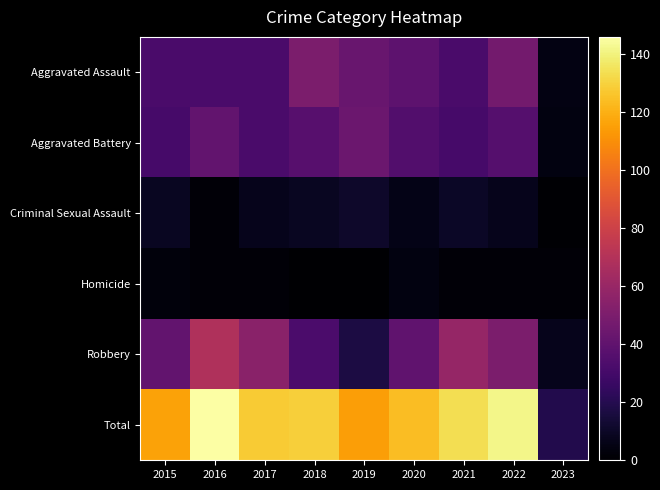

At how many categories does at least one series exceed 120?

6